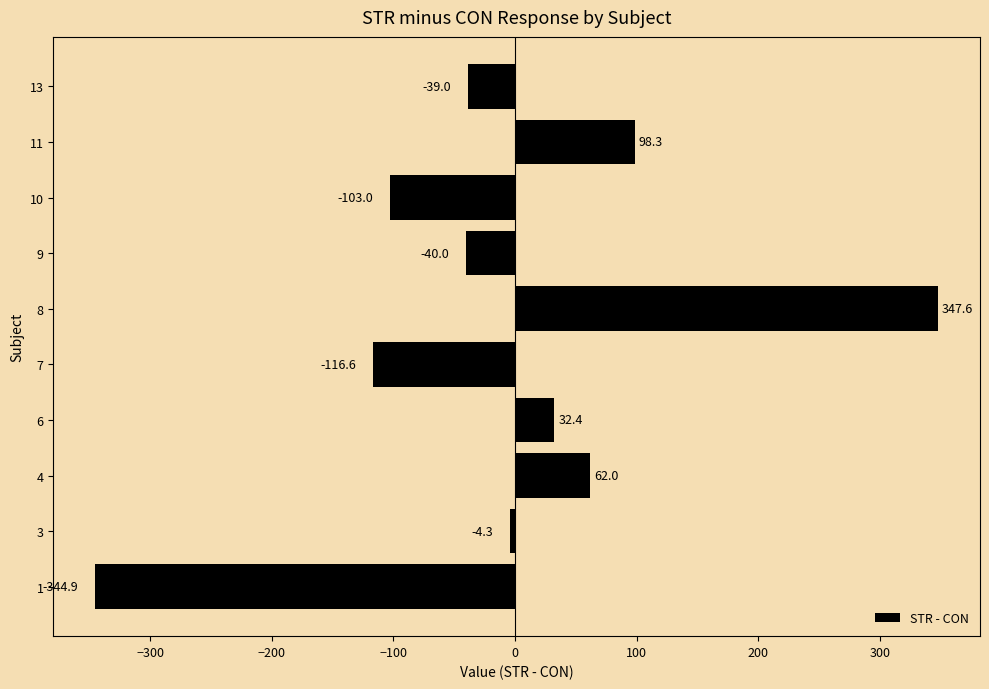

What is the difference between the values at 10 and 9?

63.0